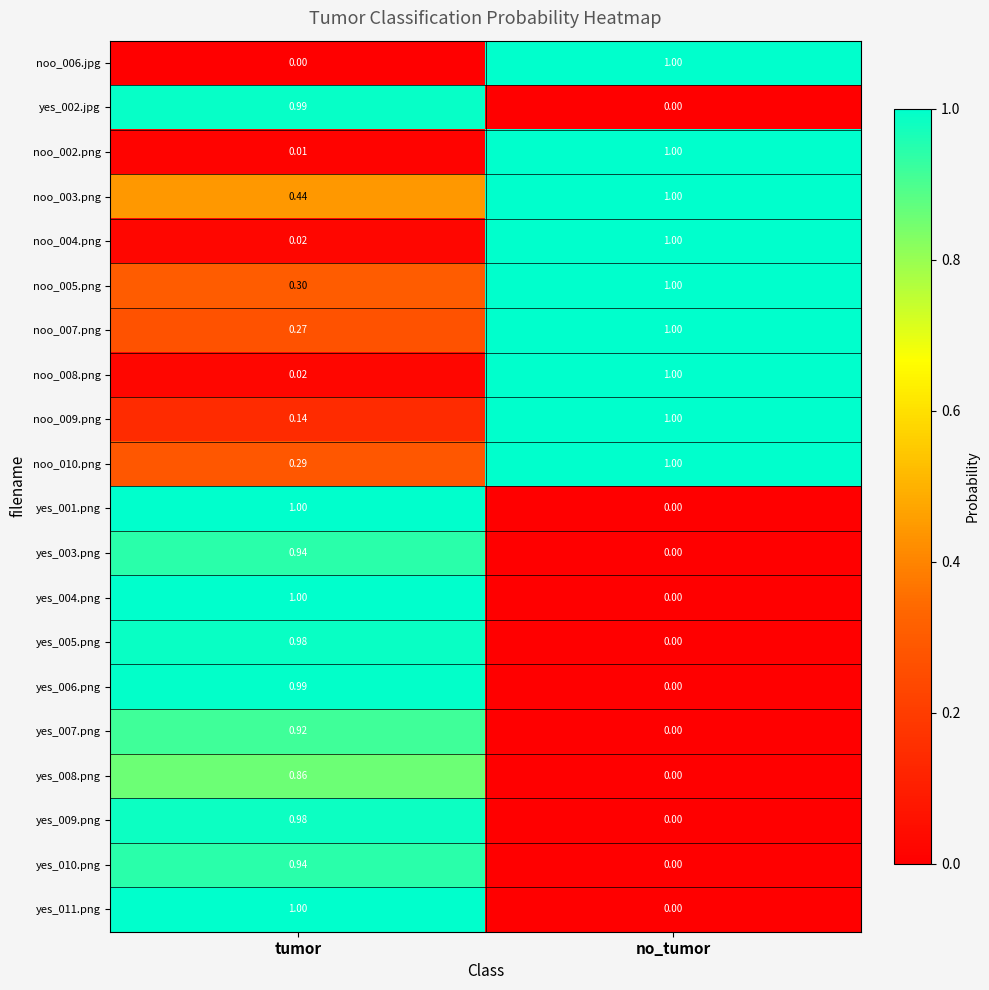

At which label does yes_006.png reach its peak?

tumor